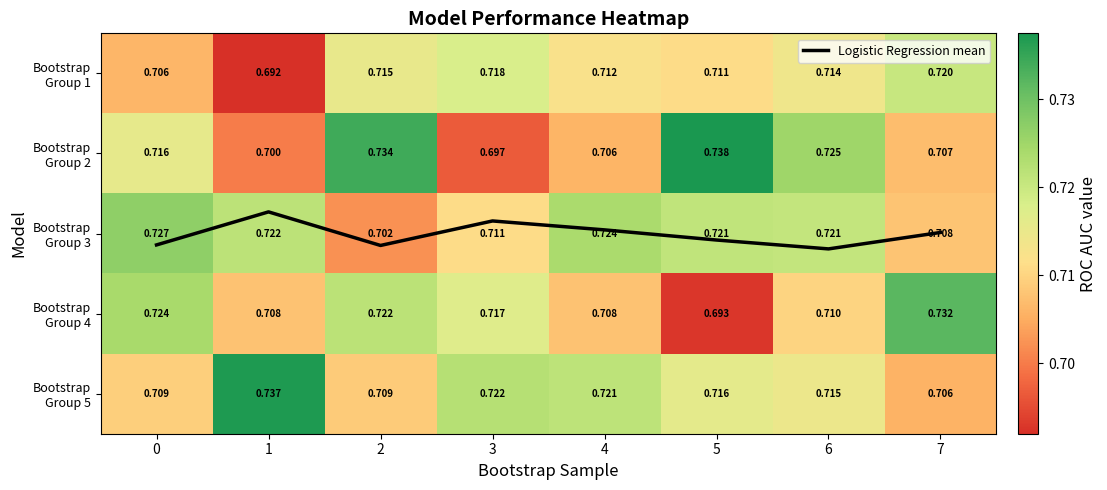

What value does the Bootstrap Group 2 series have at 6?

0.7